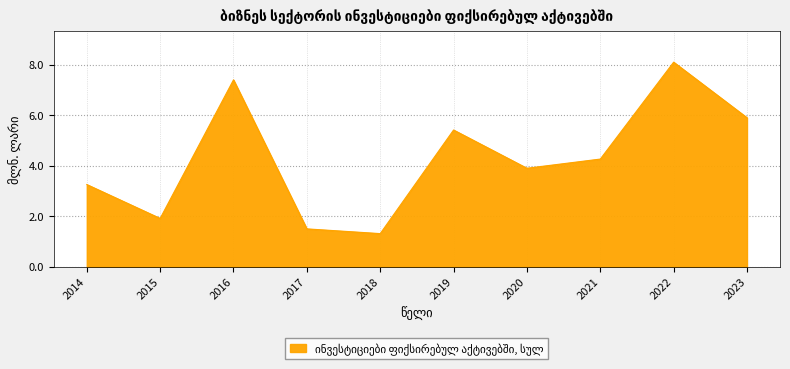

What is the difference between the values at 2015 and 2023?

4.0